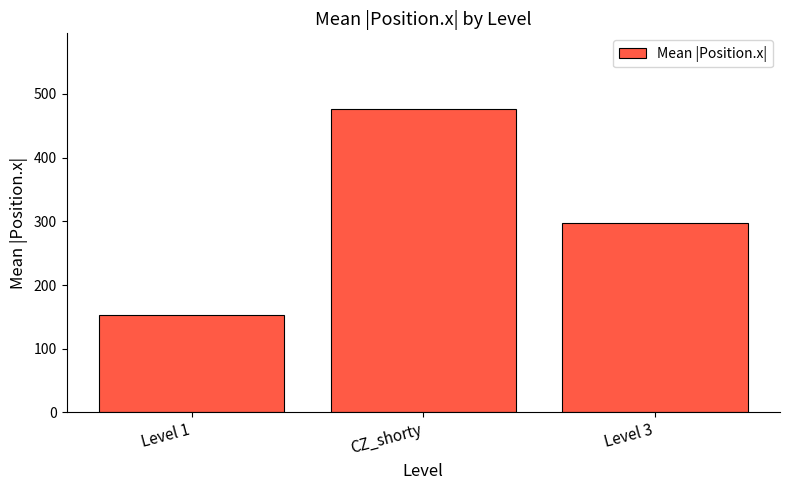

Where does the data first go above 297?

CZ_shorty